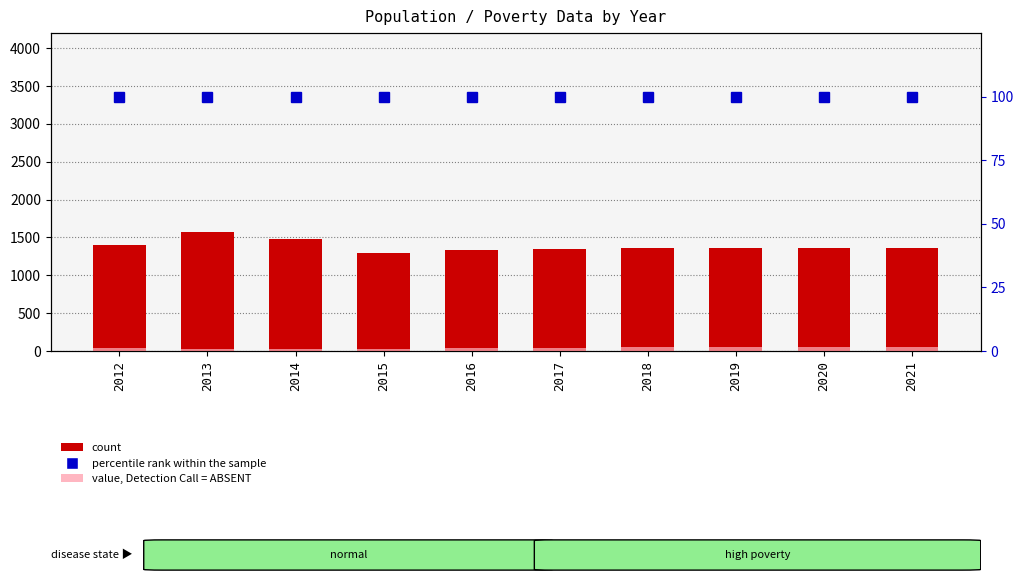

What value does the count series have at 2018?

1355